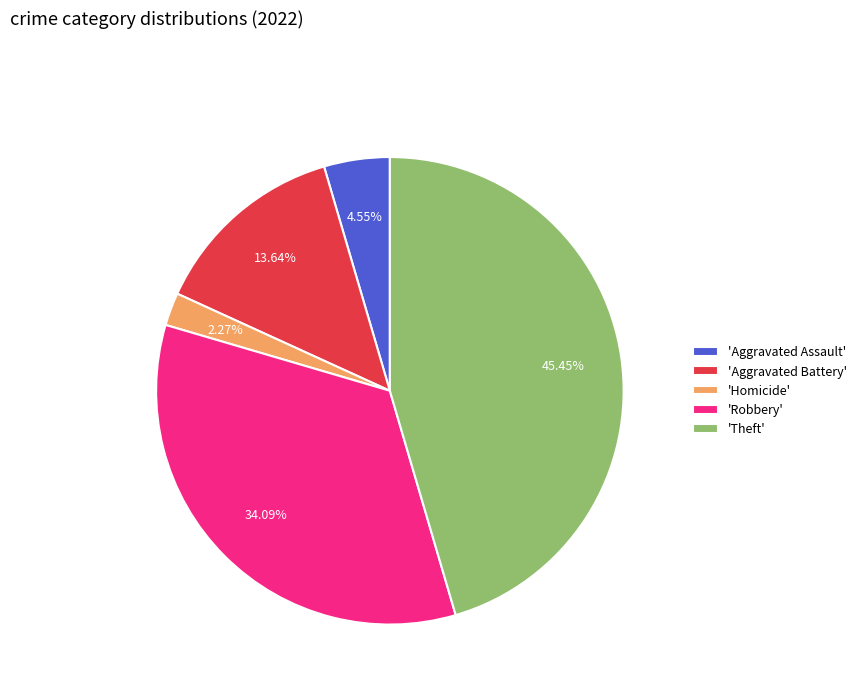

What is the smallest slice in the pie chart?

'Homicide'